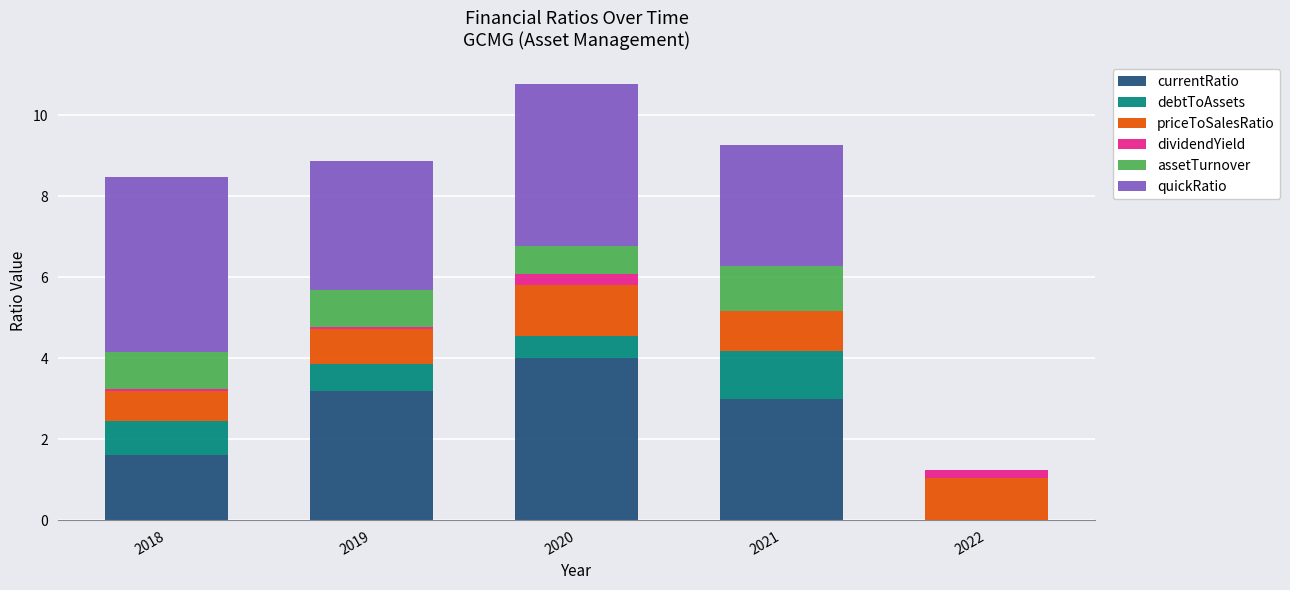

What is the maximum value for currentRatio?

4.0